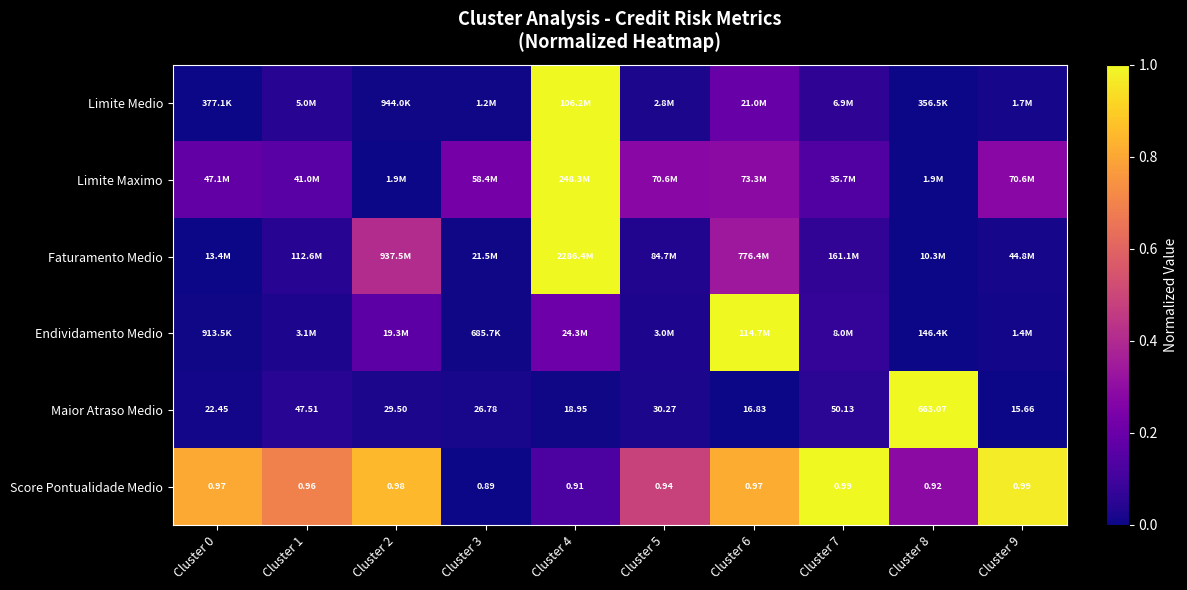

What is the spread (max minus min) of values at Cluster 6?

1.0